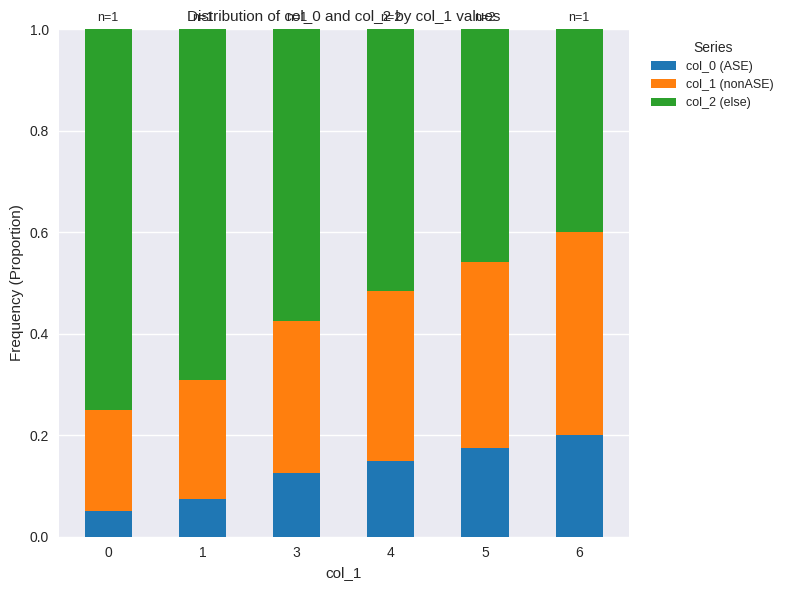

Count the col_0 (ASE) values in the range 0 to 1.

6